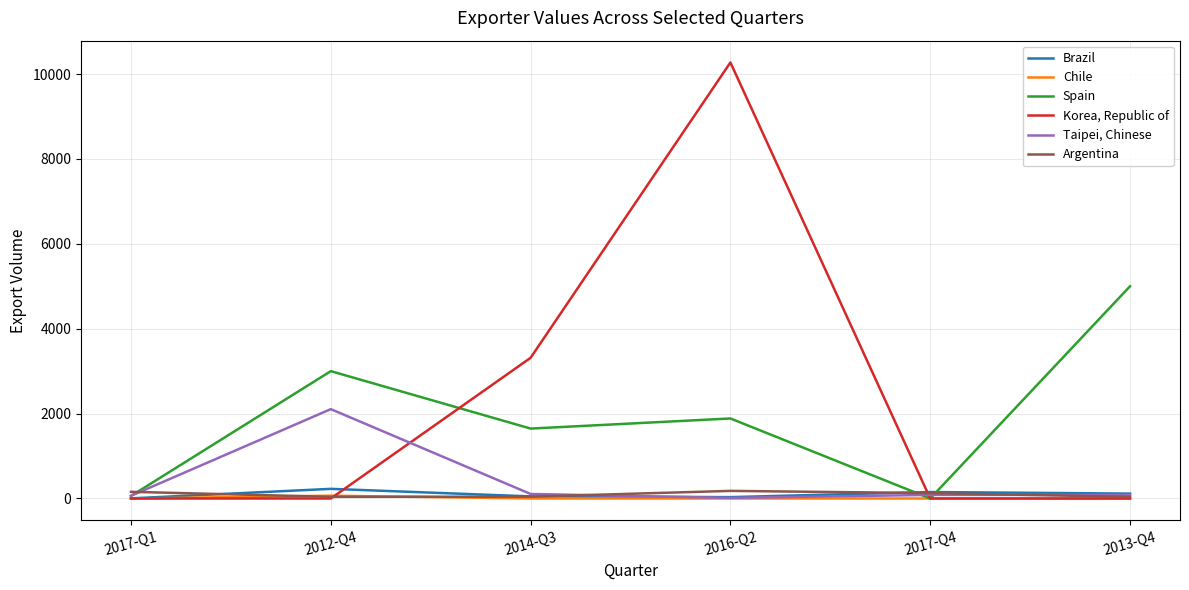

What is the spread (max minus min) of values at 2017-Q1?

157